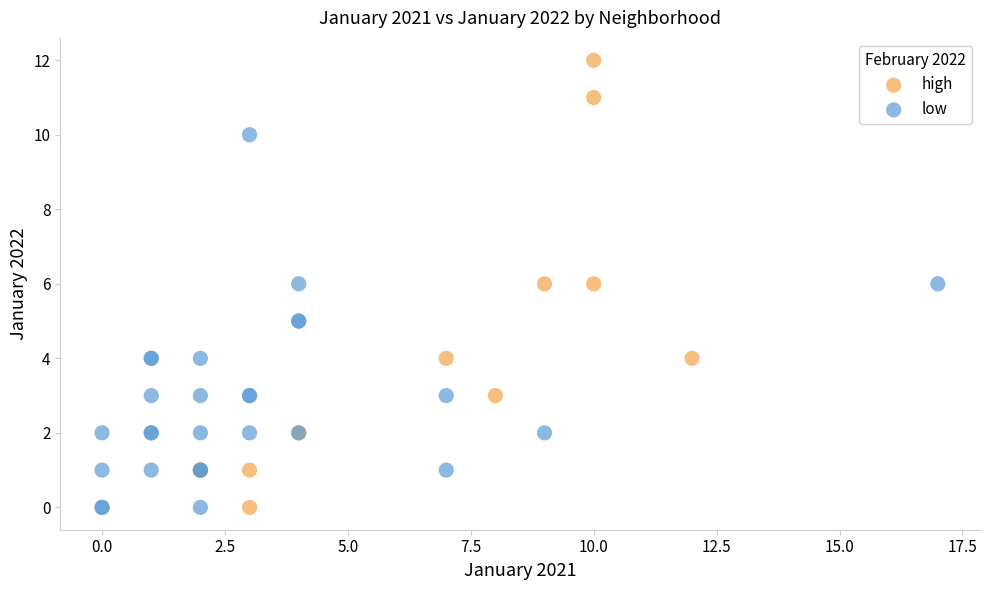

Which series has the largest Y range (max minus min)?

high